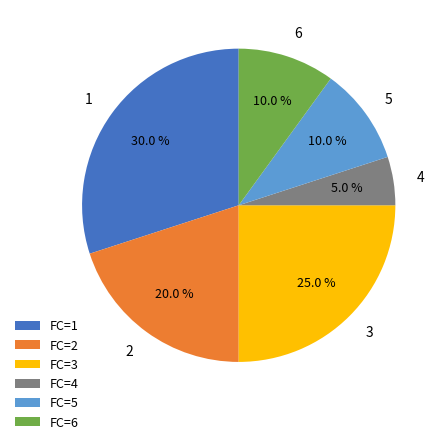

How many segments does this pie chart have?

6